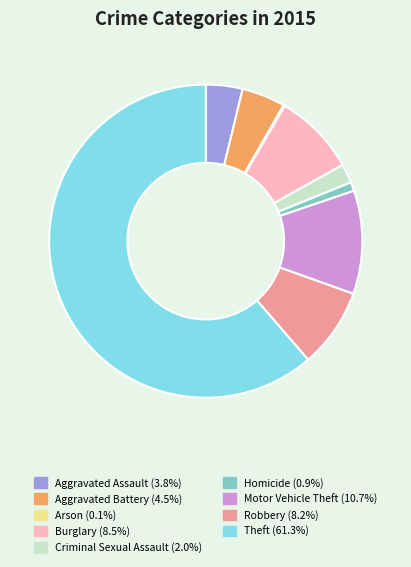

Which category has the biggest portion of the pie?

Theft